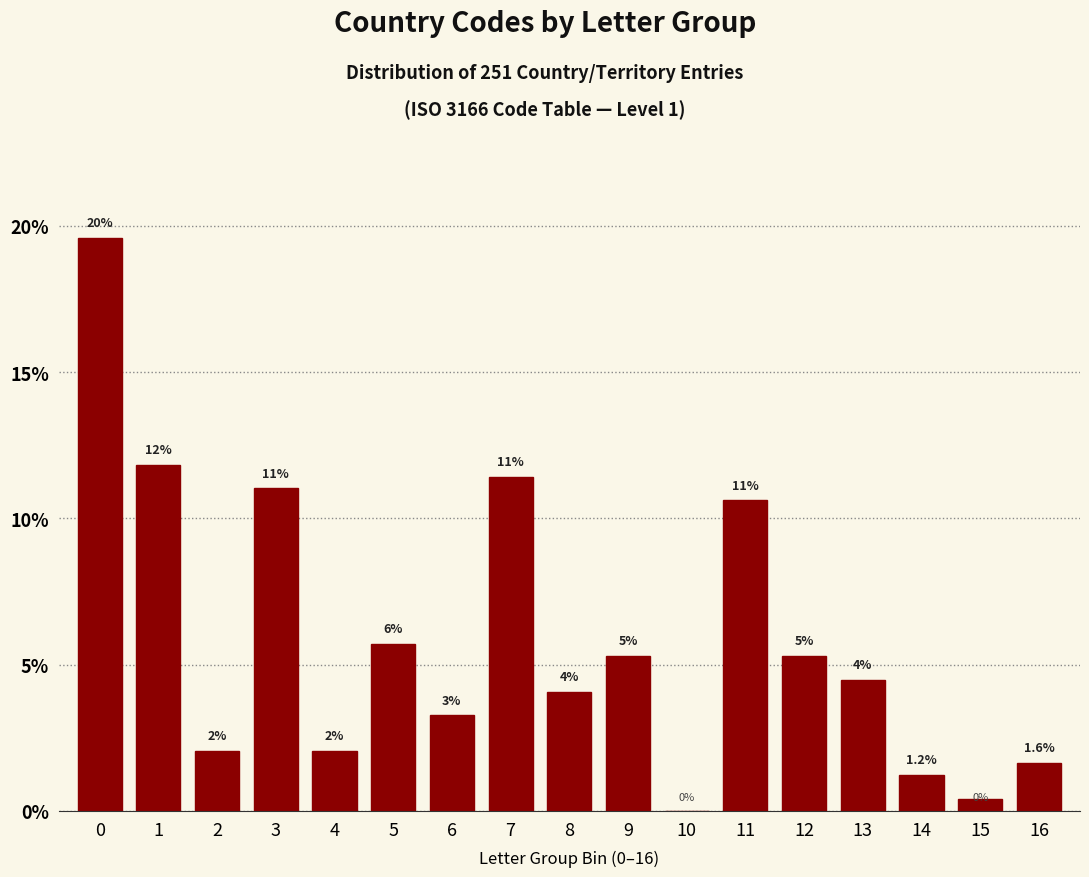

Is it true that the value at 2 is 2.0?

True